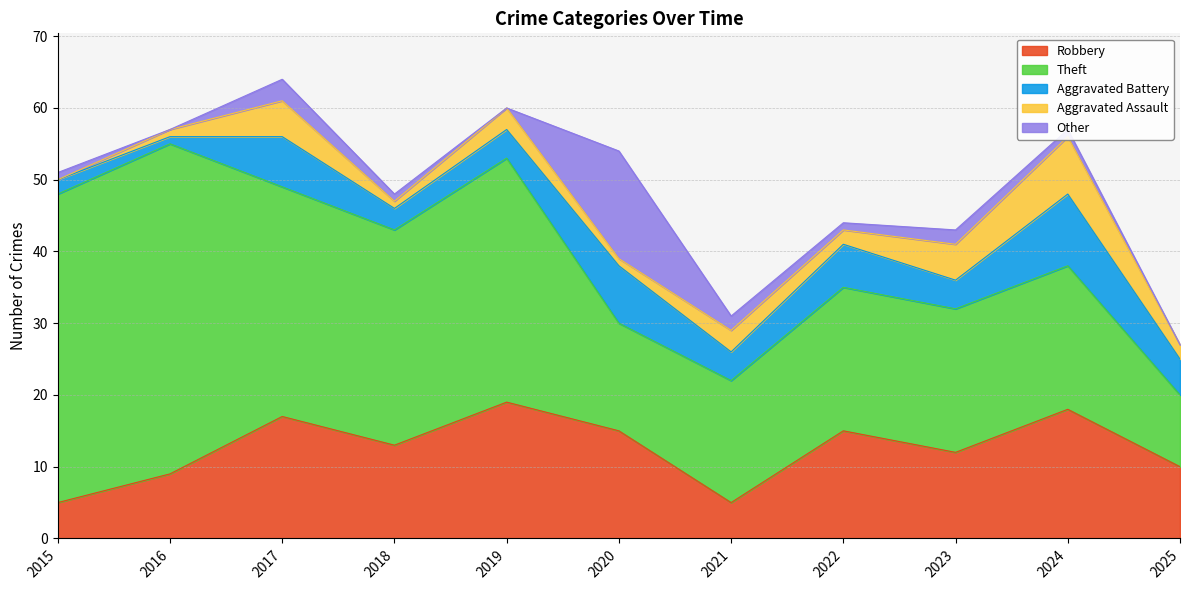

True or false: Aggravated Battery and Robbery cross at least once.

False